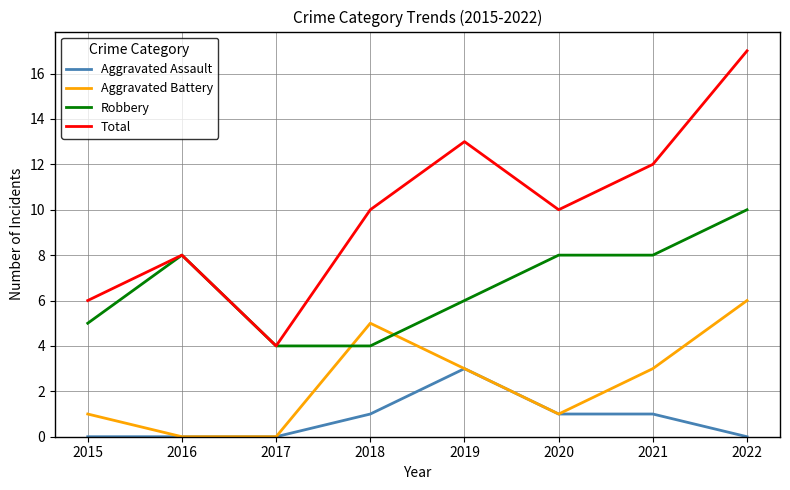

Rank the series by their maximum value, from lowest to highest.

Aggravated Assault, Aggravated Battery, Robbery, Total